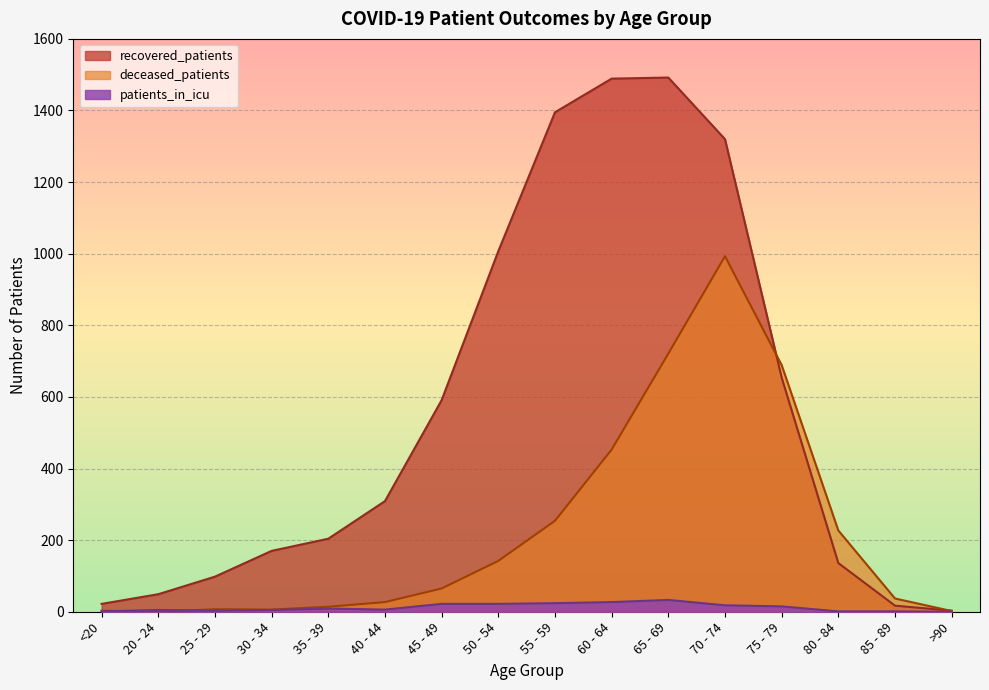

What is the spread (max minus min) of values at >90?

3